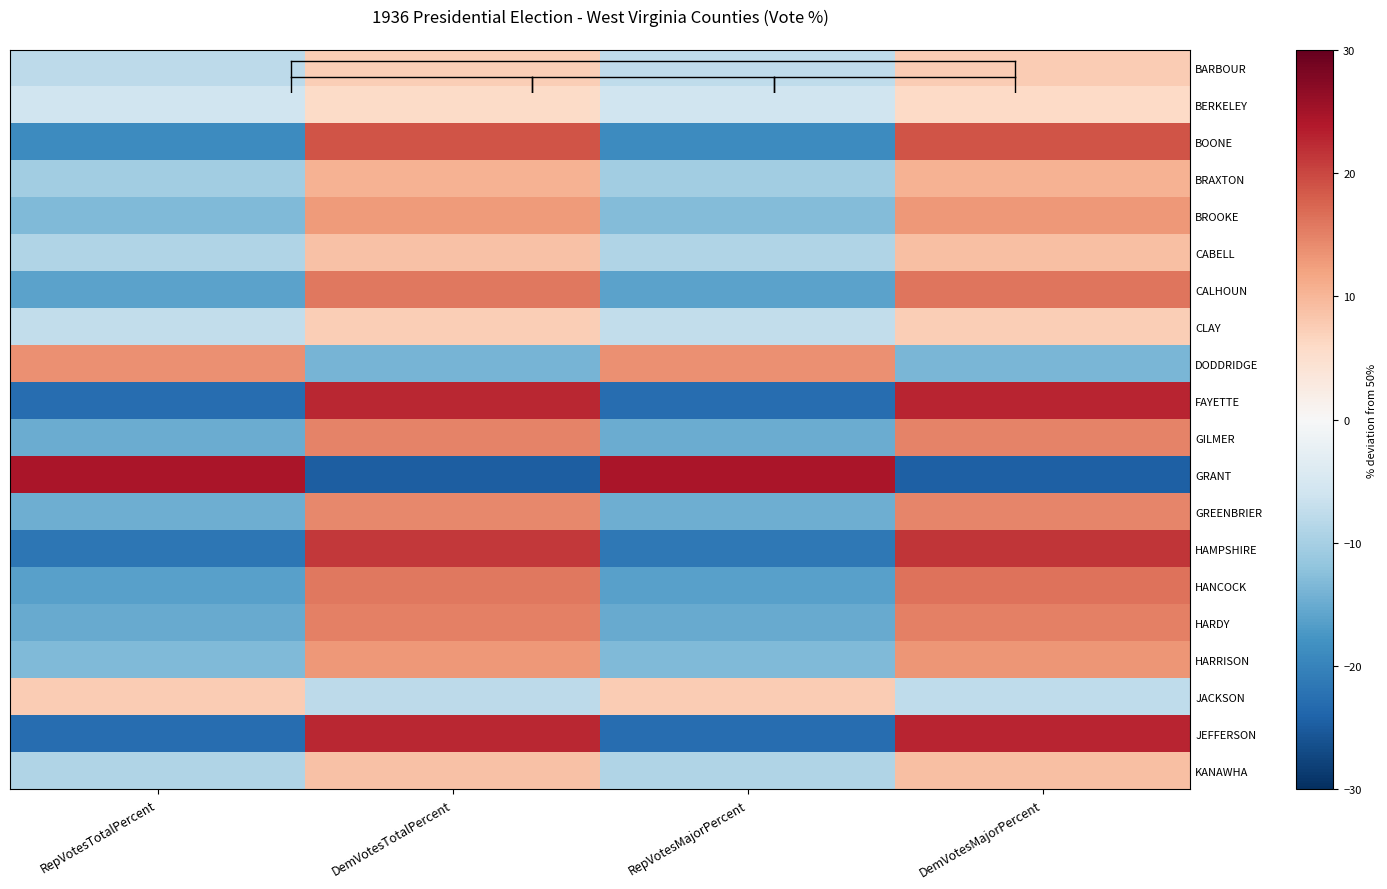

How many series are shown in this chart?

20